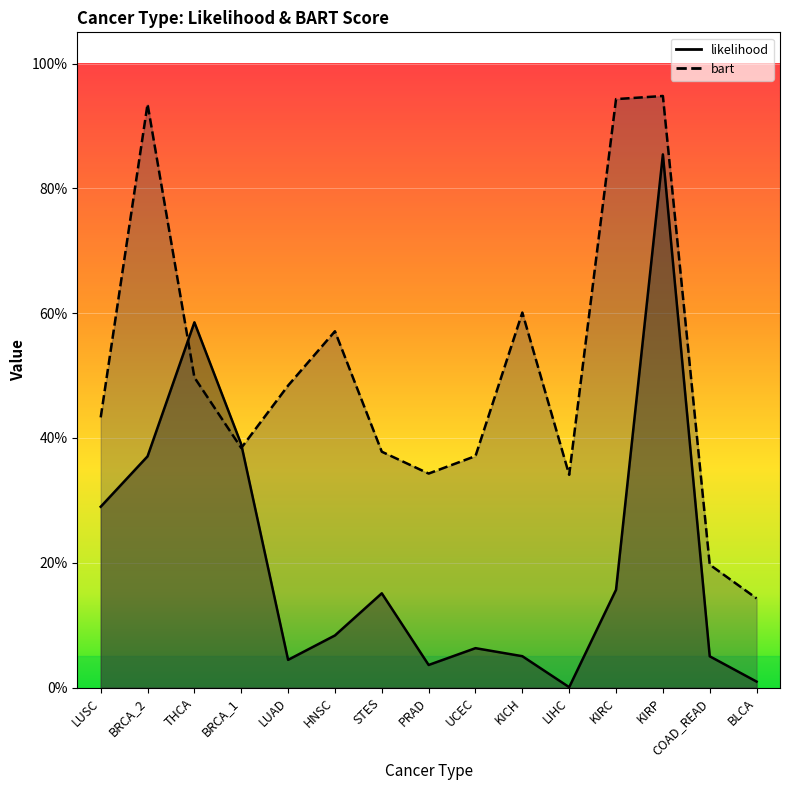

At which category is the sum across all series the highest?

KIRP